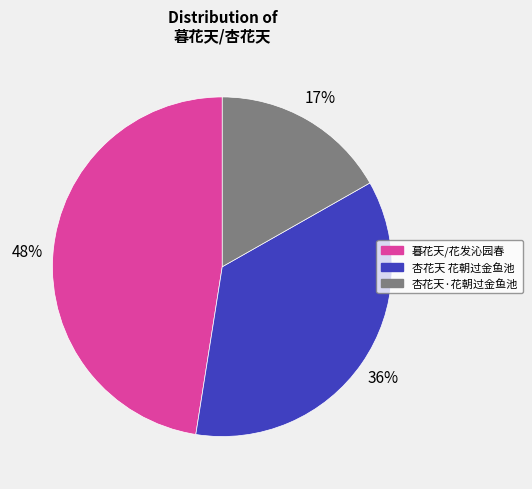

Rank the categories by value from highest to lowest.

暮花天/花发沁园春, 杏花天 花朝过金鱼池, 杏花天·花朝过金鱼池